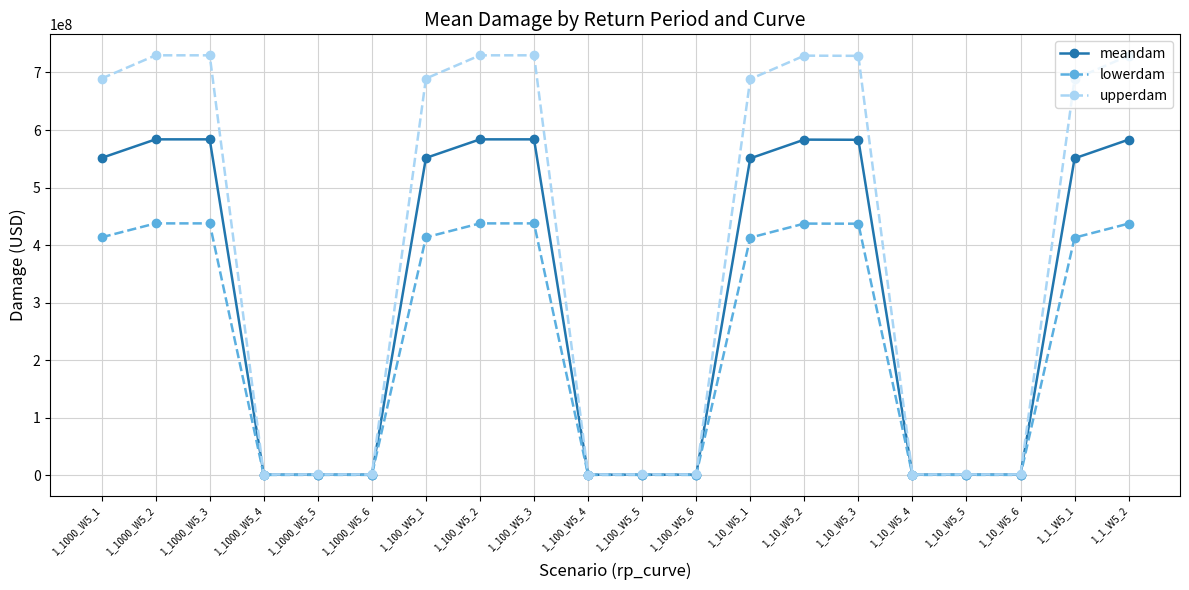

How many data points in meandam are less than 550870856?

9